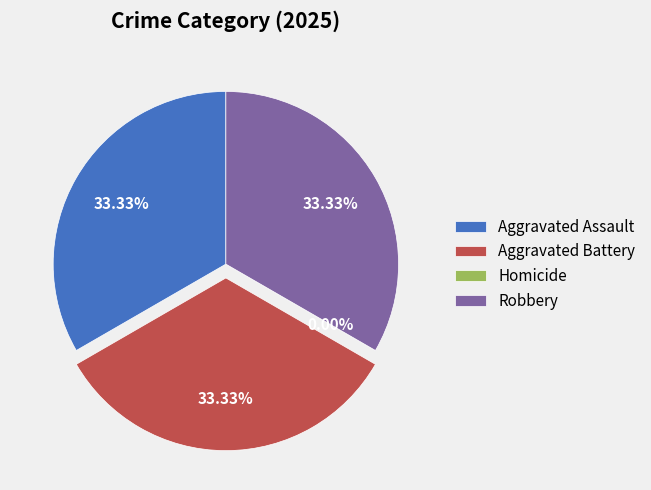

To the nearest percent, what is the difference between the largest and smallest slice percentages?

33%